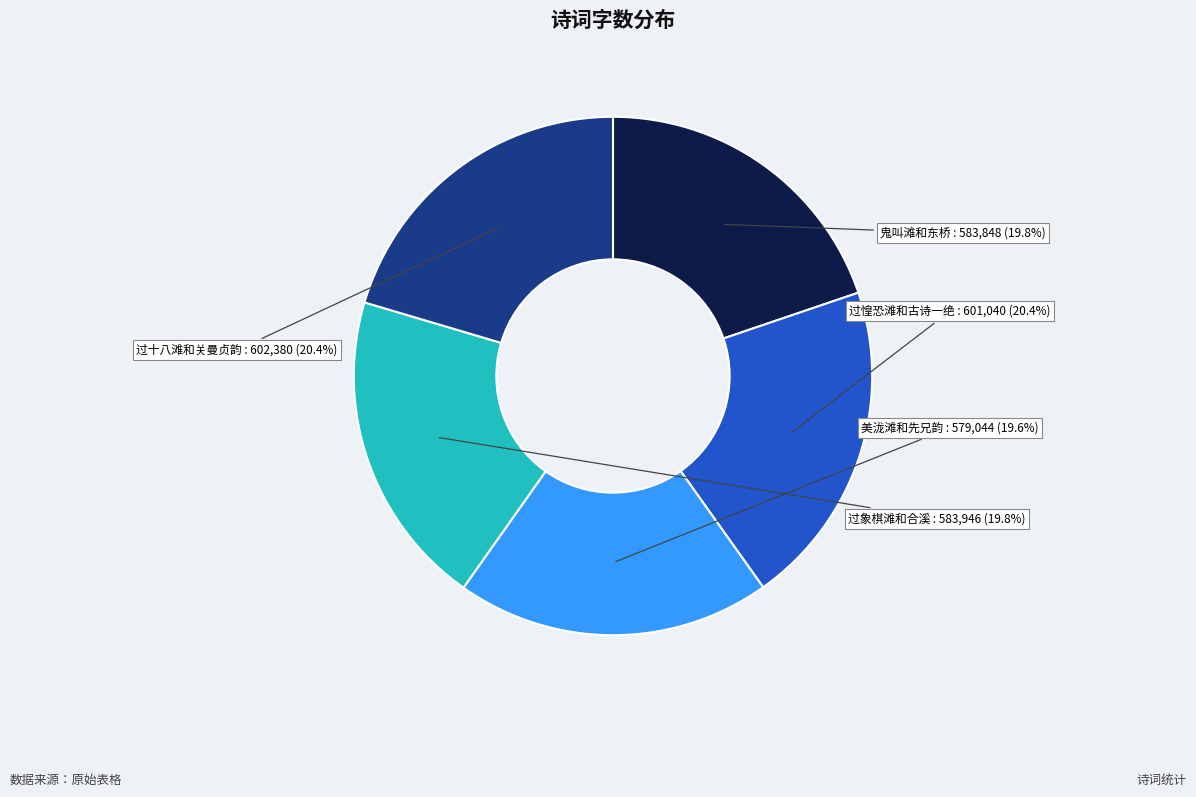

To the nearest percent, what percentage of the pie is 过象棋滩和合溪?

20%